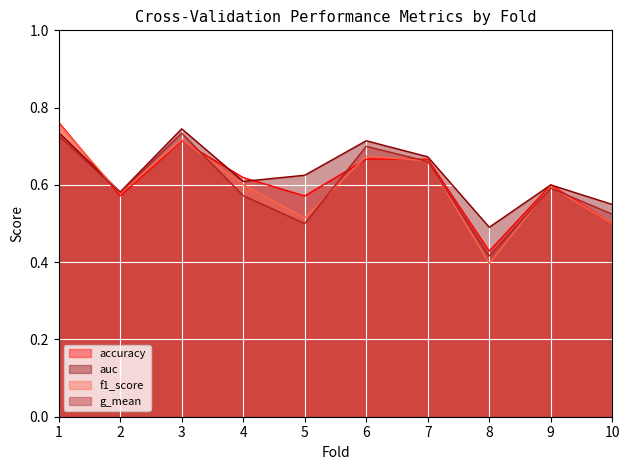

Which series has the widest spread of values?

f1_score